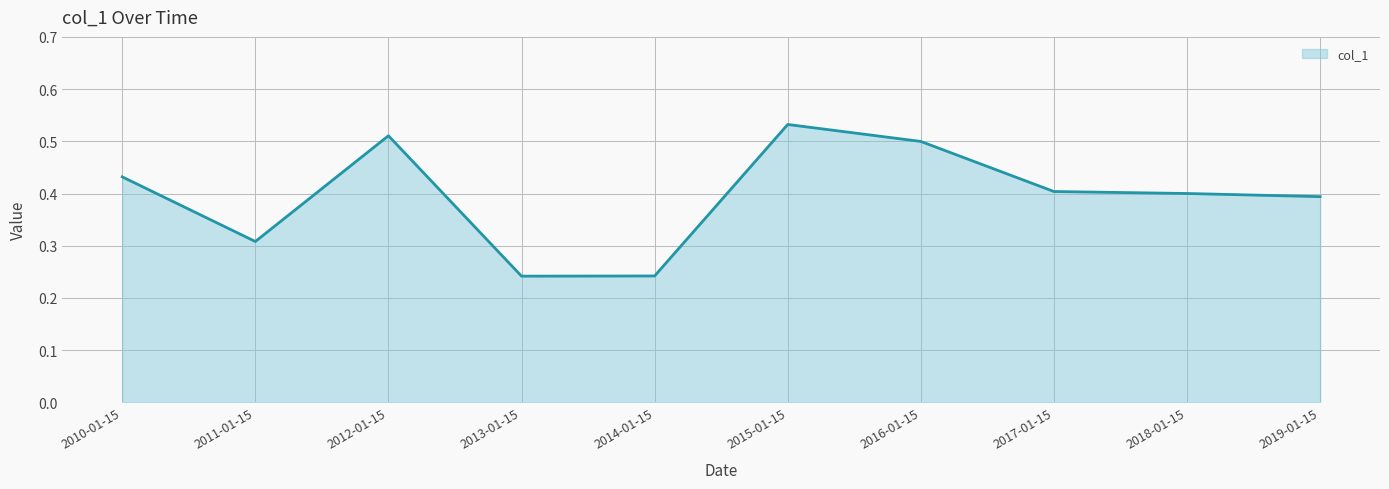

What position from the right is 2012-01-15?

8